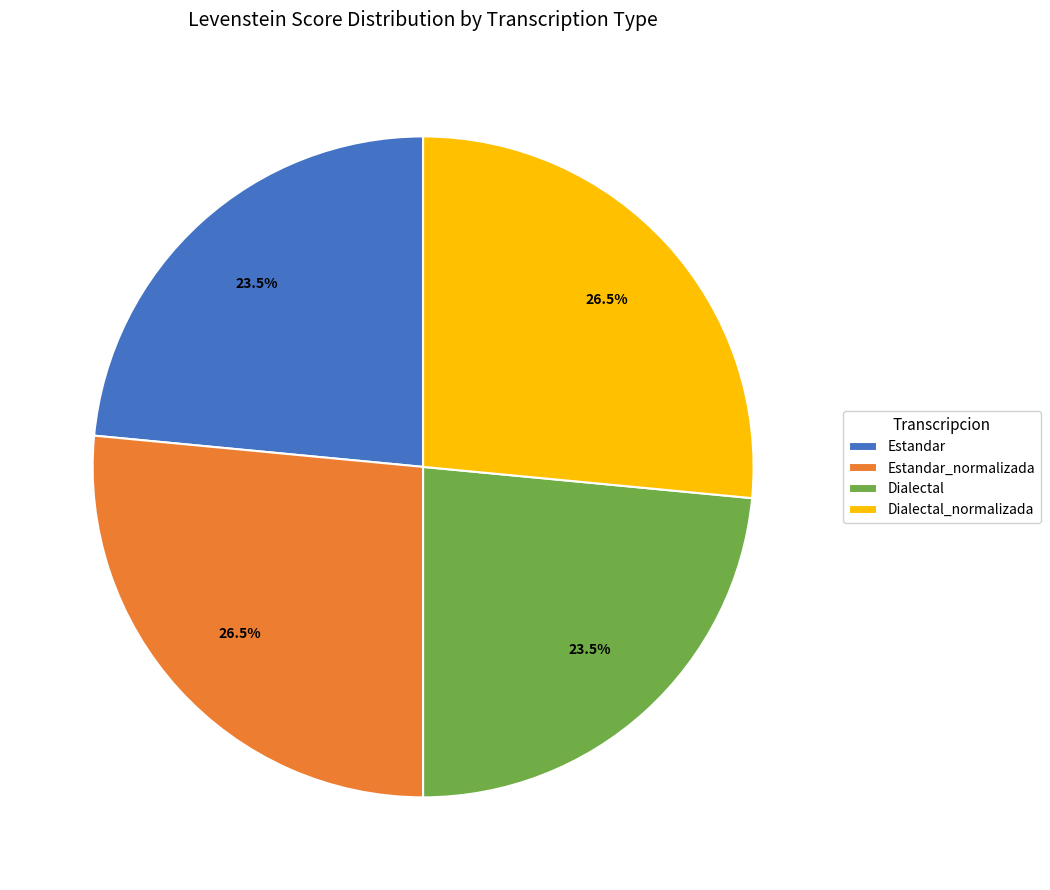

To the nearest percent, what is the difference between the Estandar_normalizada and Estandar slice percentages?

3%